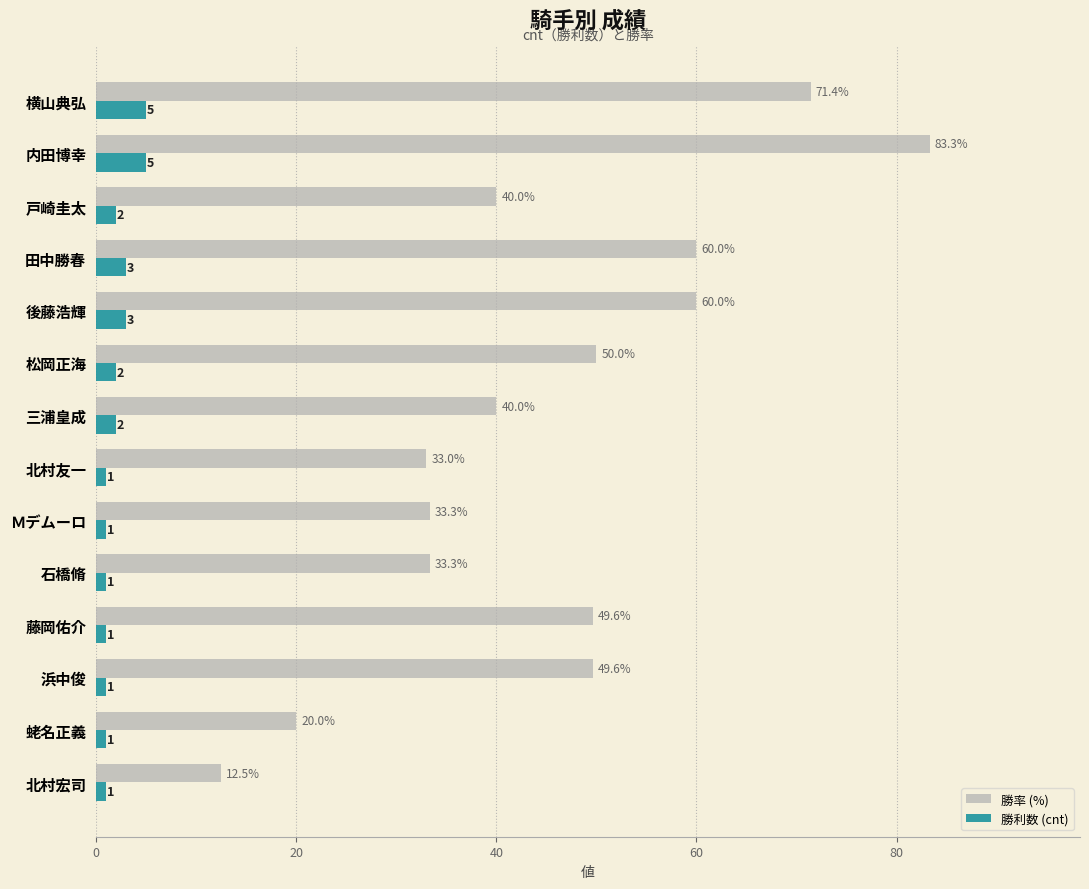

Is it true that 勝率 (%) equals 76.4 at 藤岡佑介?

False